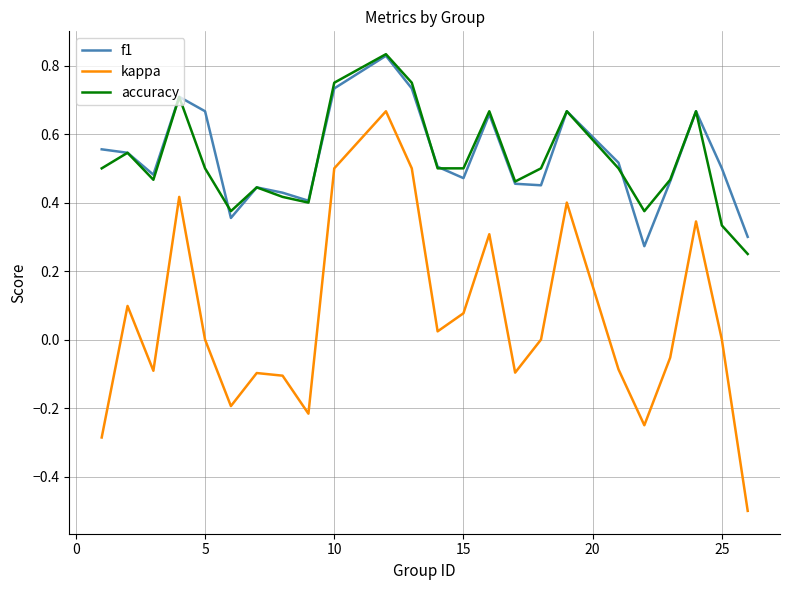

What is the minimum value shown in the chart?

-0.5